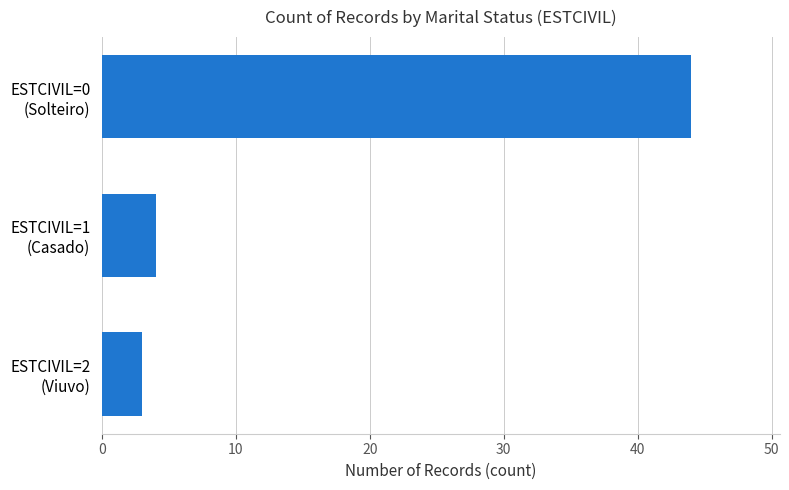

Reading top to bottom, extract all data points from this chart.

44	4	3